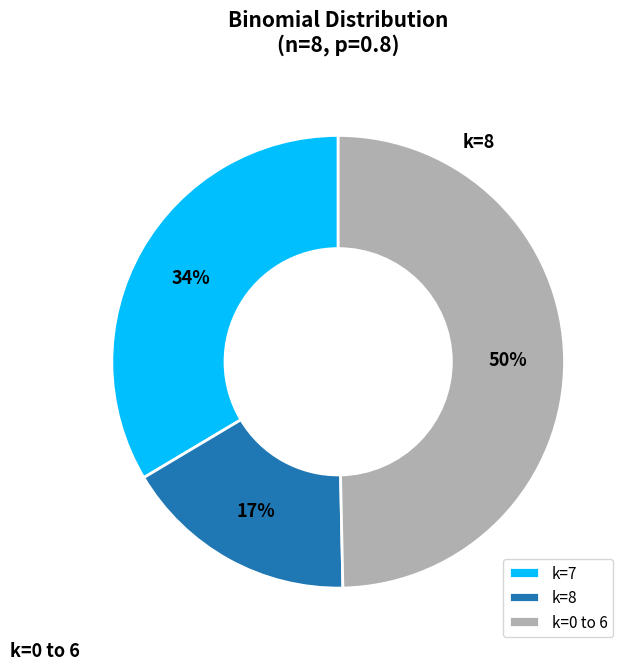

Does any single category account for the majority?

No